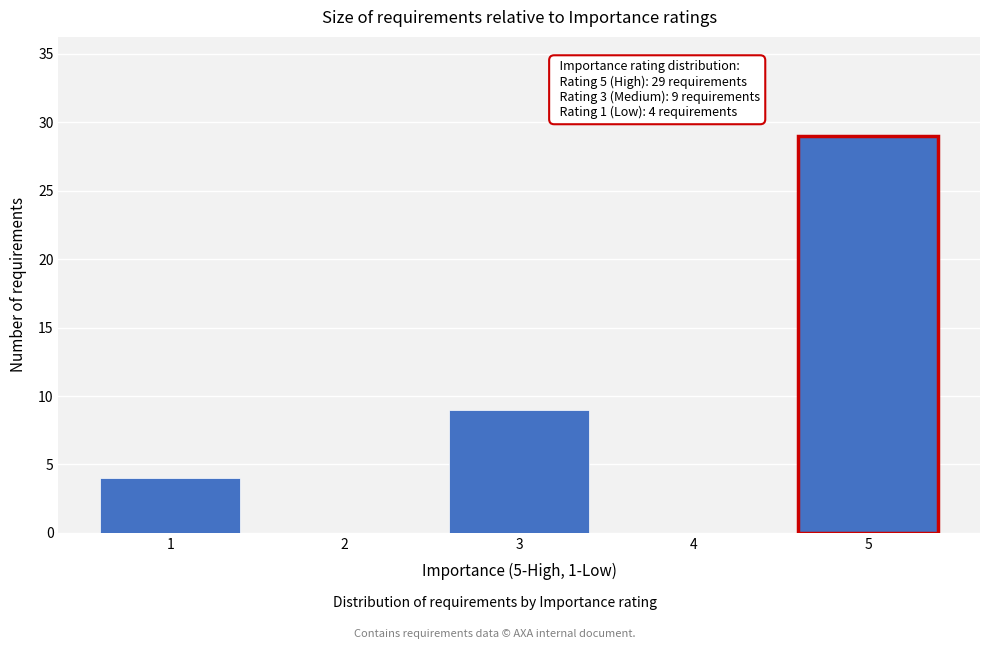

Reading left to right, what are all the values shown in this chart?

1=4	2=0	3=9	4=0	5=29